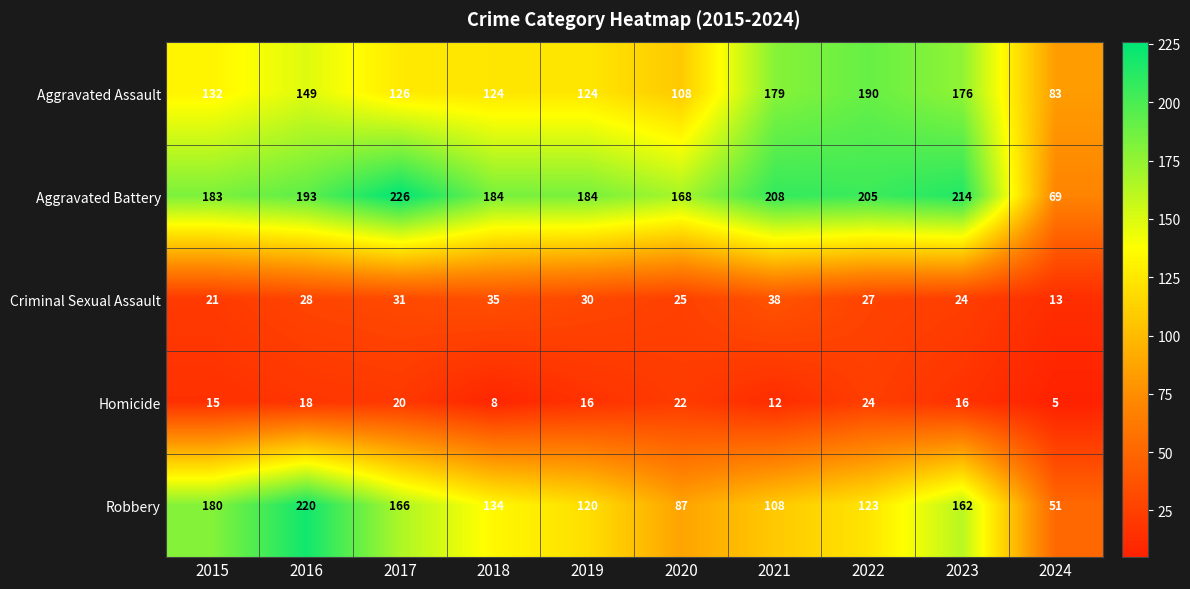

At which label does Aggravated Assault reach its minimum?

2024